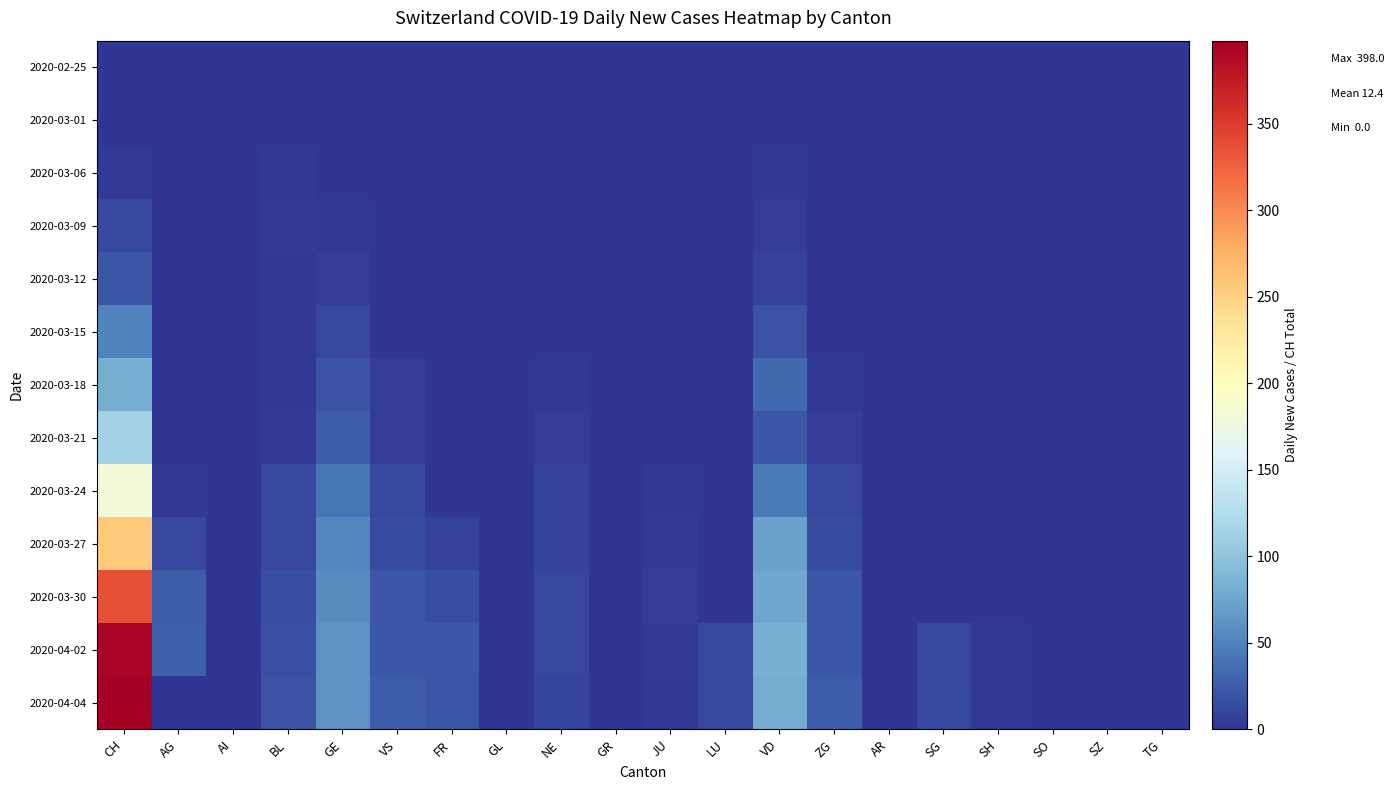

At how many categories does at least one series exceed 275?

1